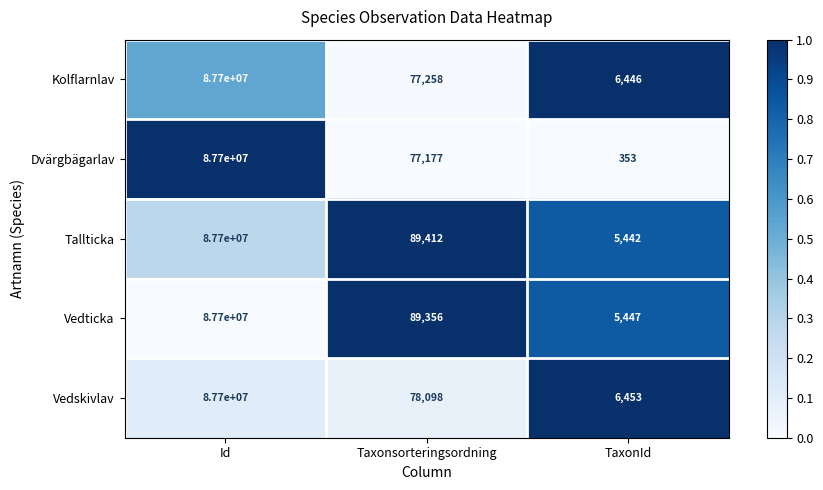

Where does the Dvärgbägarlav series first go above 77177?

Id